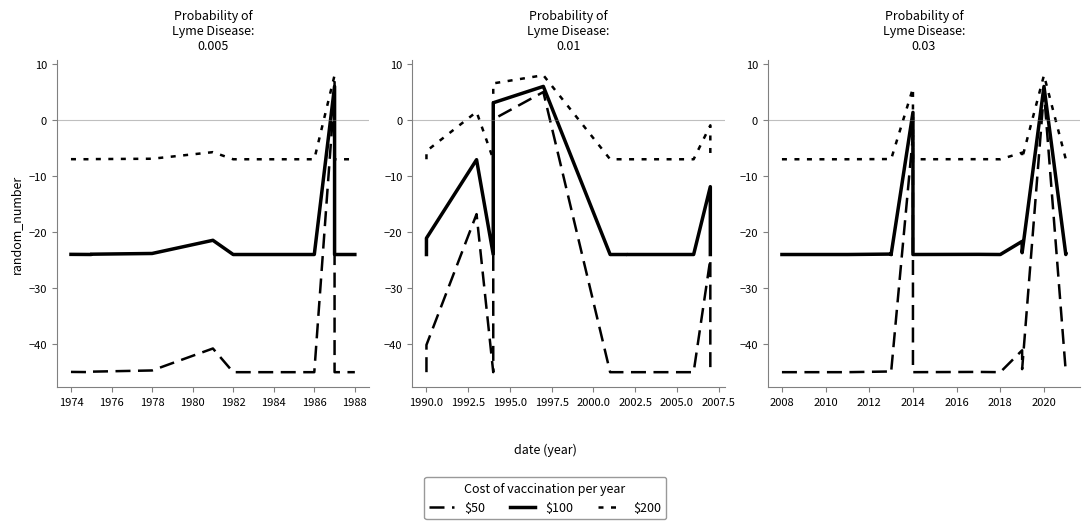

Between 1980 and 1990, which series saw the biggest shift?

$50